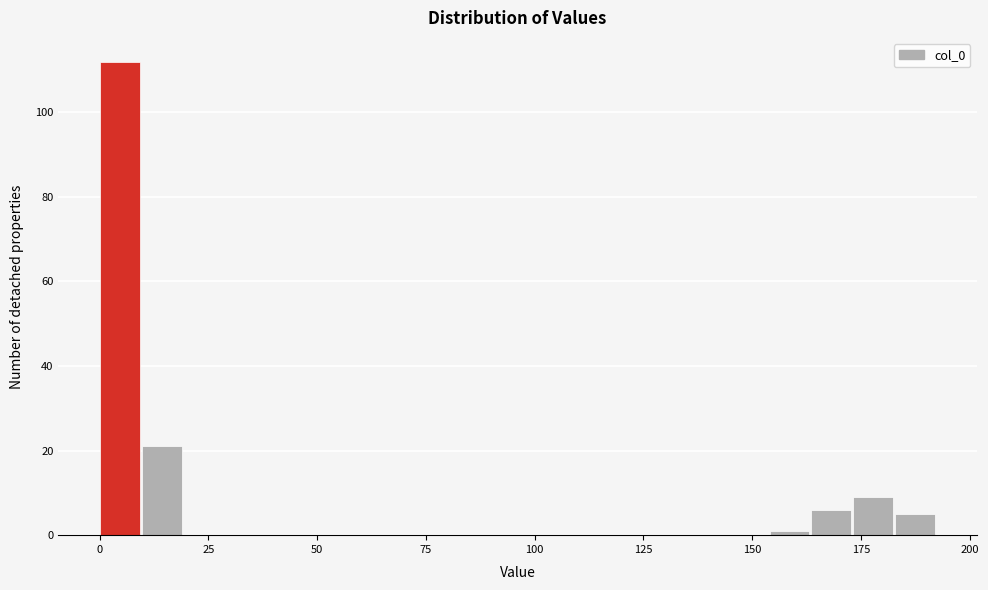

Around what value on the x-axis is the tallest bar? Give the approximate position of its centre, as read against the axis.

5